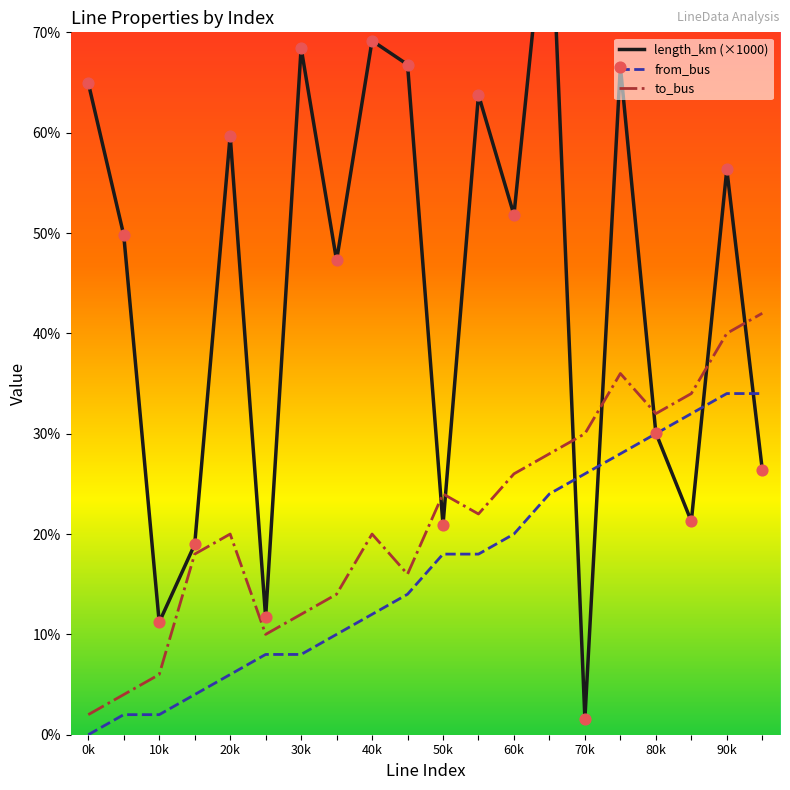

Which series contains the lowest Y value?

from_bus